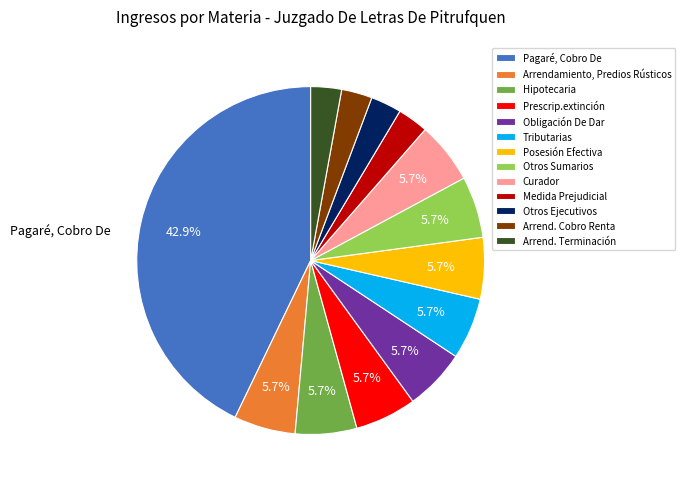

Does any single category account for the majority?

No